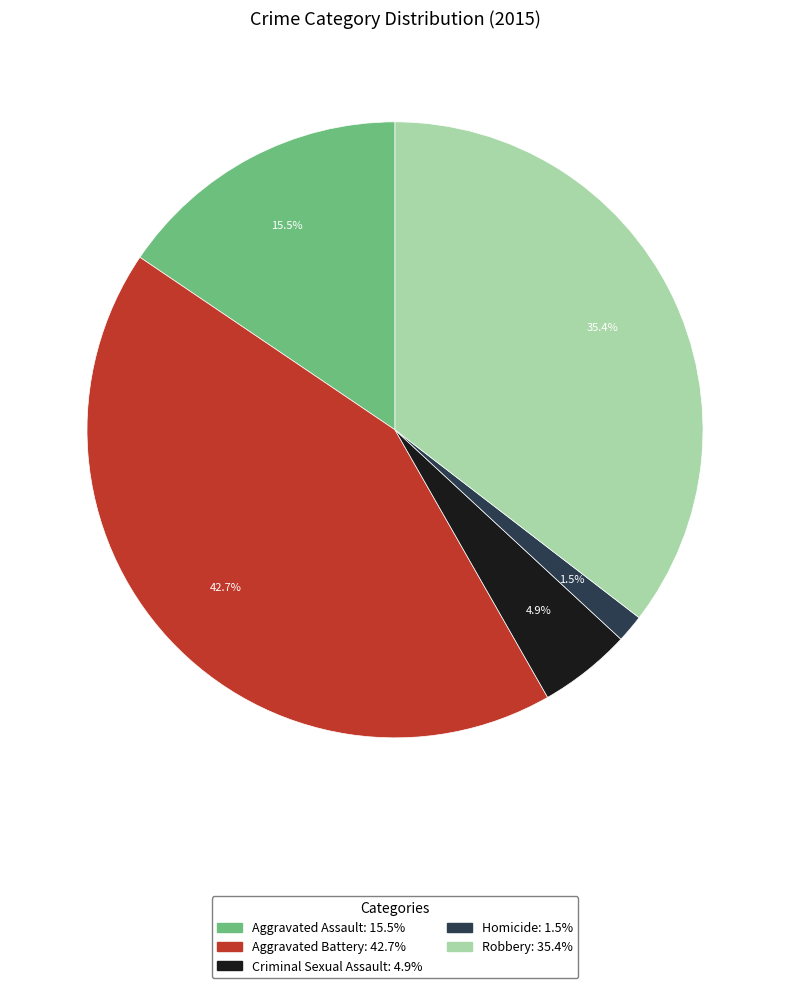

Does Criminal Sexual Assault account for over 50% of the chart?

No